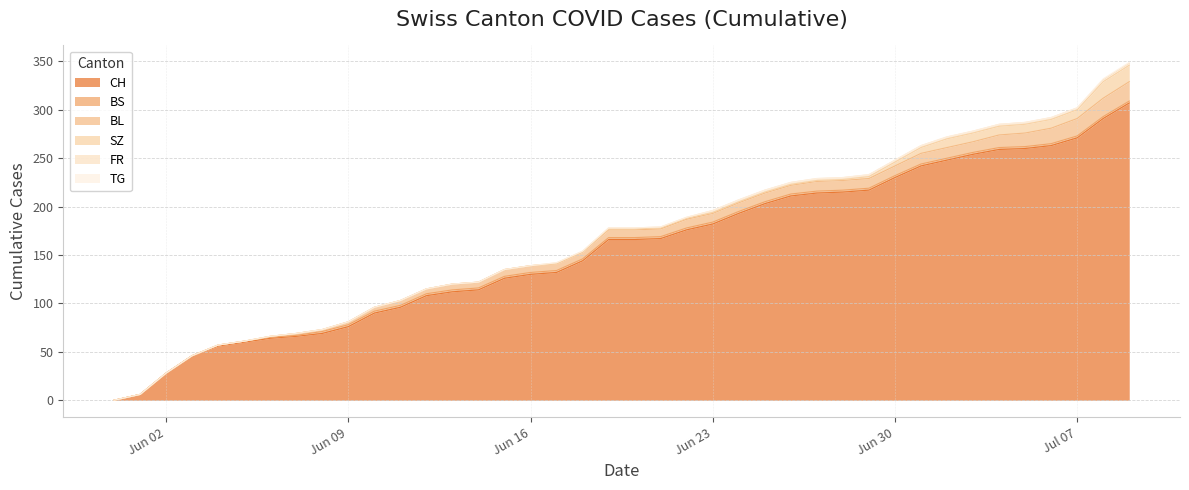

Reading left to right, list all the values displayed in this chart.

CH: 0	6	28	46	56	60	64	66	69	76	90	96	108	112	114	126	130	132	144	166	166	167	176	182	193	203	211	214	215	217	230	242	248	254	259	260	263	271	291	307
BS: 0	0	0	0	1	1	1	1	2	2	2	2	2	2	2	2	2	2	2	2	2	2	2	2	2	2	2	2	2	2	2	2	2	2	2	2	2	2	2	2
BL: 0	0	0	0	0	0	1	2	2	3	4	5	5	6	6	7	7	7	7	8	8	8	9	9	9	9	9	10	10	10	10	11	11	11	13	14	16	18	19	20
SZ: 0	0	0	0	0	0	0	0	0	0	0	0	0	0	0	0	0	0	0	1	1	1	1	1	1	1	1	1	1	2	4	6	9	9	9	9	9	9	17	17
FR: 0	0	0	0	0	0	0	0	0	0	0	0	0	0	0	0	0	1	1	1	1	1	1	2	2	2	2	2	2	2	2	2	2	2	2	2	2	2	2	2
TG: 0	0	0	0	0	0	0	0	0	0	0	0	0	0	0	0	0	0	0	0	0	0	0	0	0	0	0	0	0	0	0	0	0	0	0	0	0	0	1	1